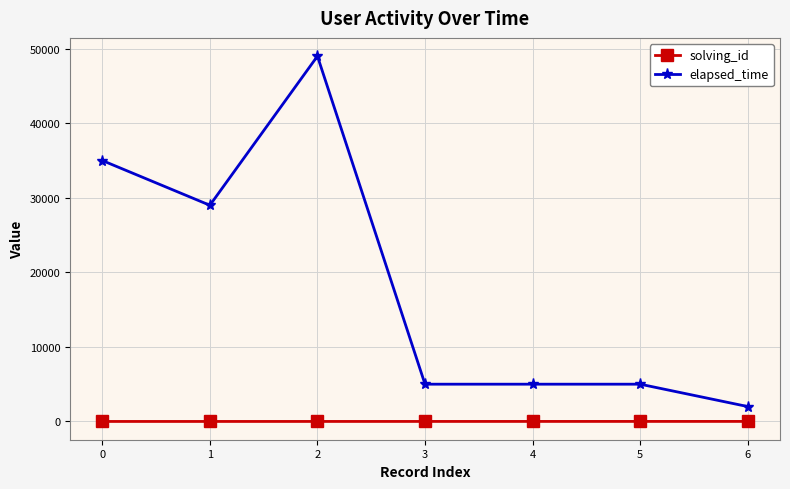

True or false: solving_id and elapsed_time intersect in this chart.

False